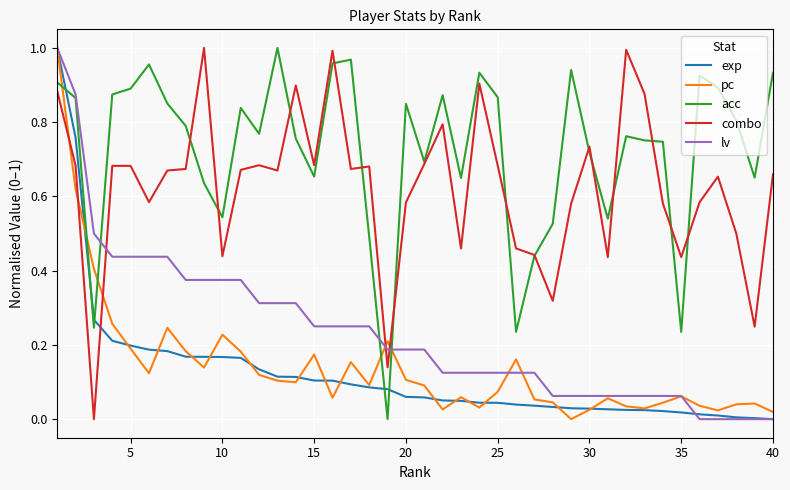

How many times do combo and exp cross each other?

1